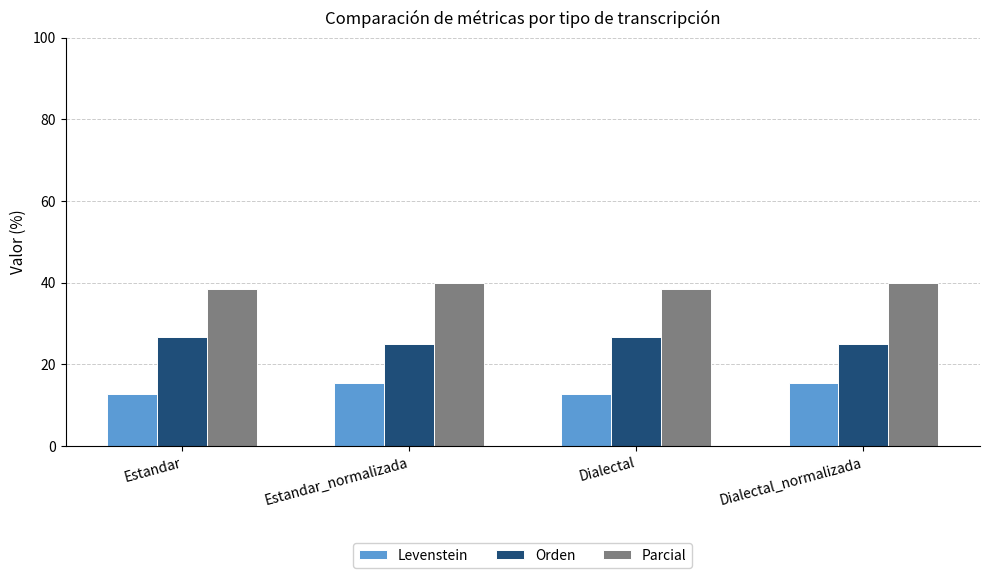

At how many categories does at least one series exceed 19?

4